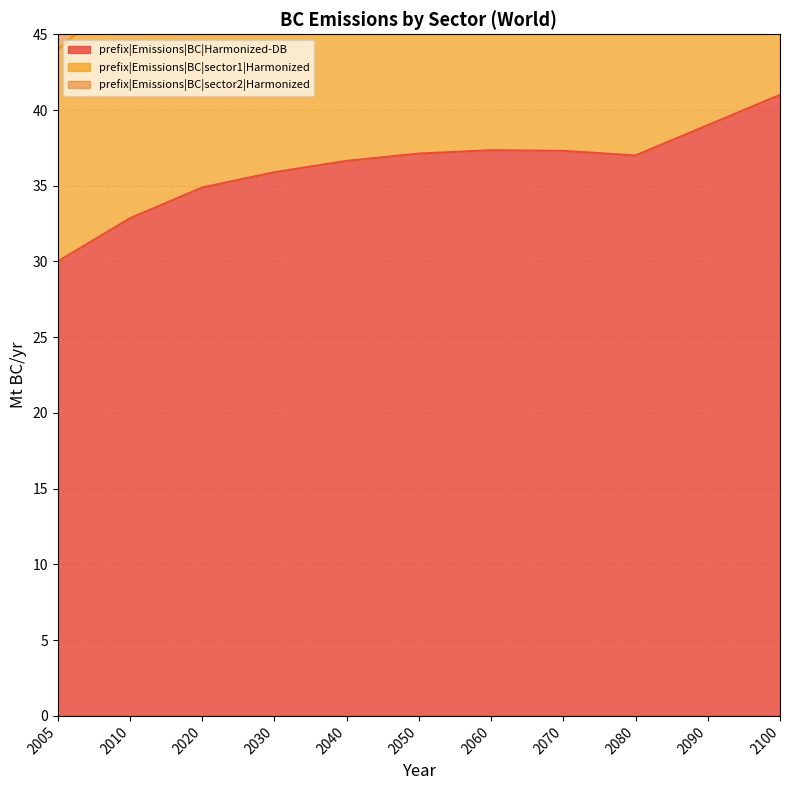

What are all the series names shown in the legend?

prefix|Emissions|BC|Harmonized-DB, prefix|Emissions|BC|sector1|Harmonized, prefix|Emissions|BC|sector2|Harmonized